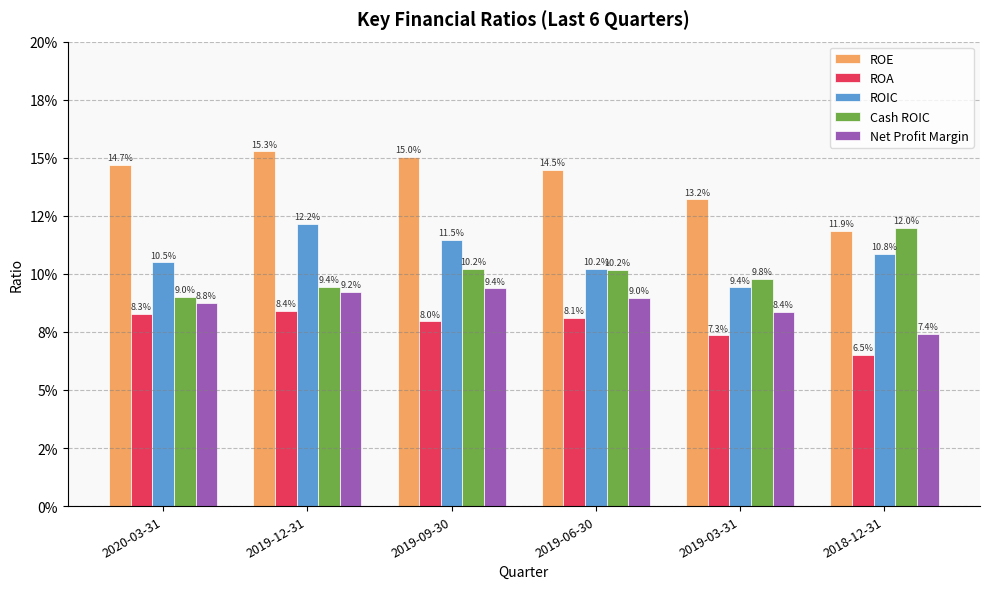

List the labels in order of ROE value, largest first.

2019-12-31, 2019-09-30, 2020-03-31, 2019-06-30, 2019-03-31, 2018-12-31